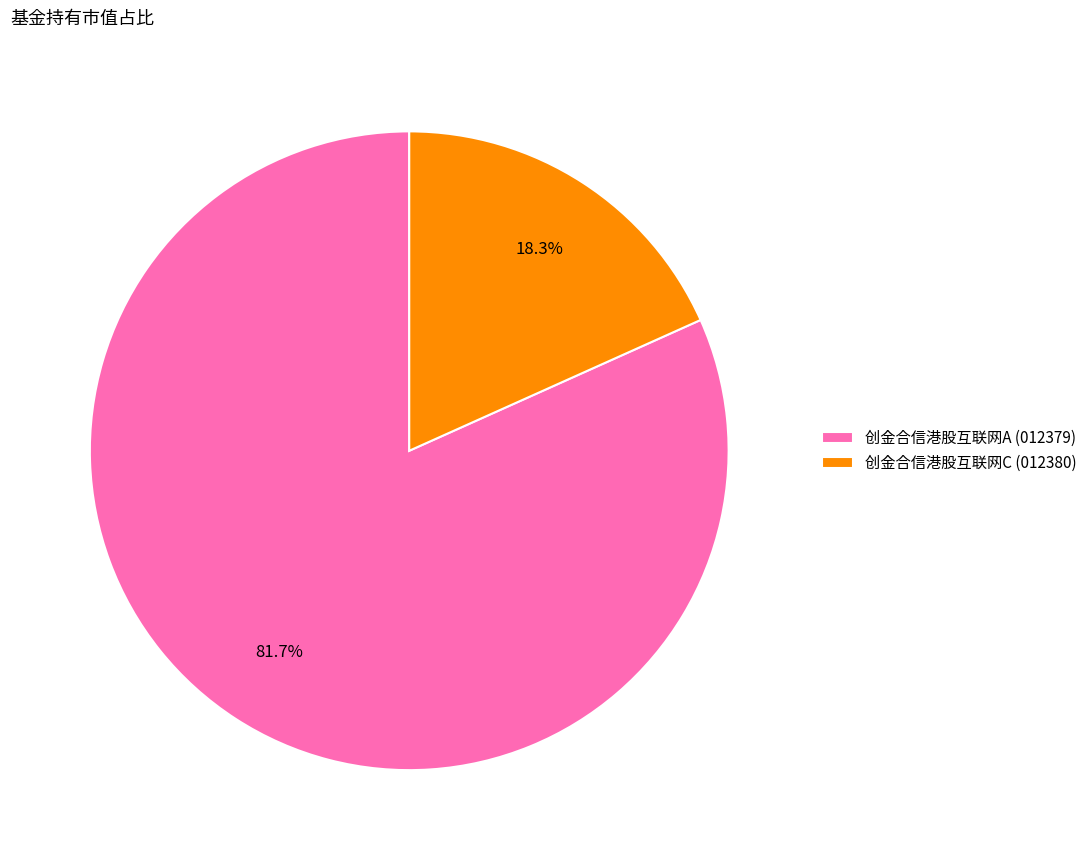

What percentage do 创金合信港股互联网A (012379) and 创金合信港股互联网C (012380) together represent?

100.0%